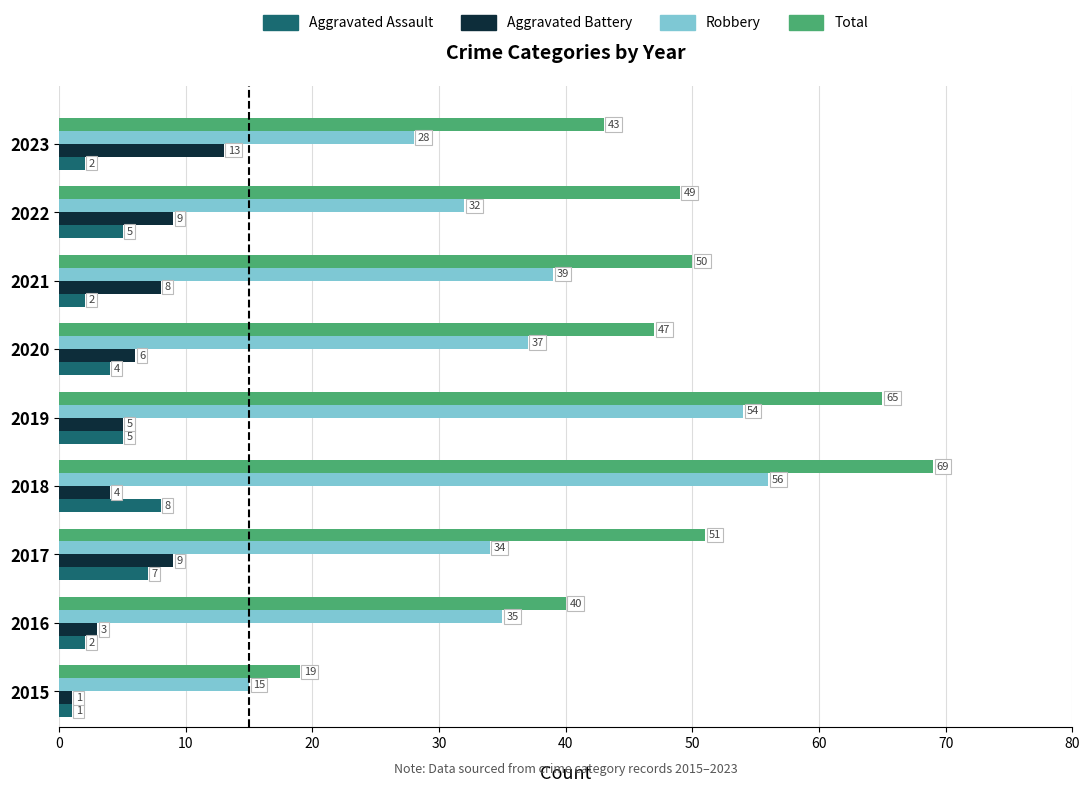

Rank the series by their maximum value, from lowest to highest.

Aggravated Assault, Aggravated Battery, Robbery, Total